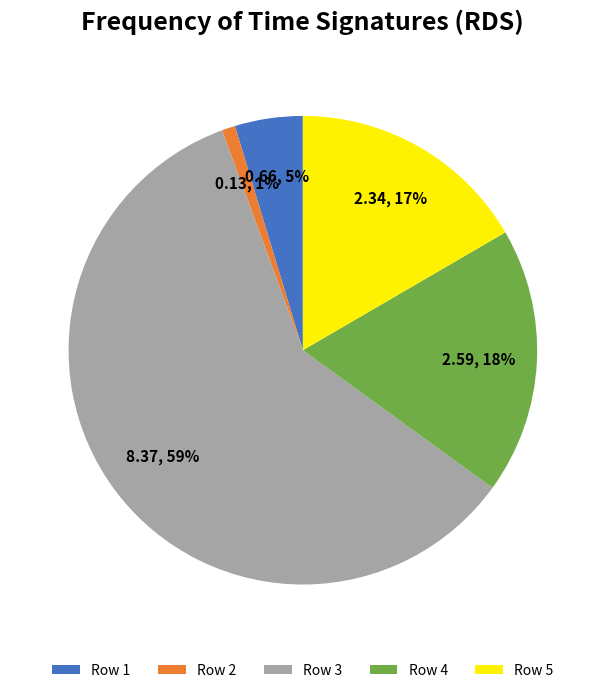

What is the majority slice?

Row 3